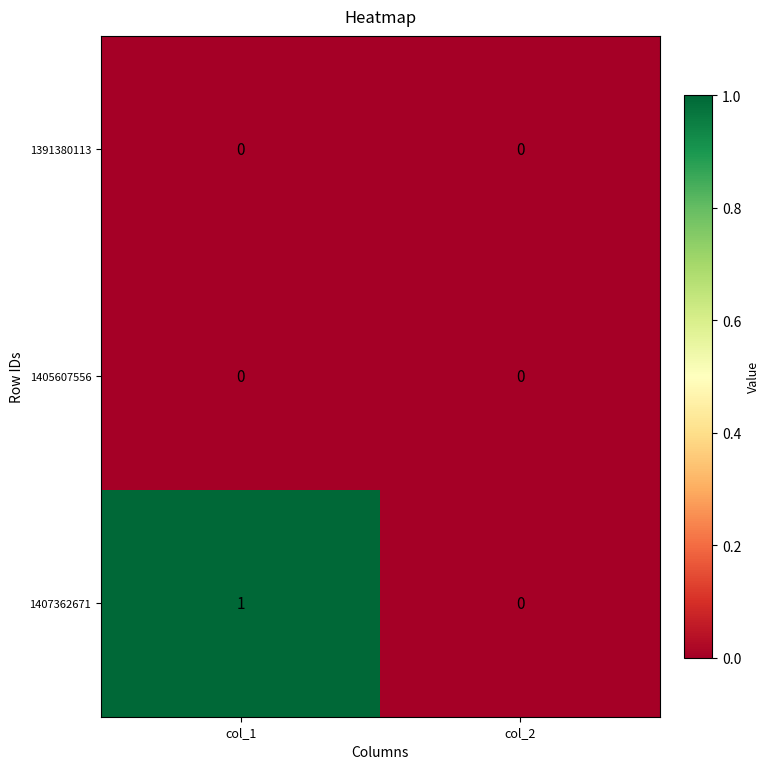

Reading left to right, transcribe all the data shown in this chart.

1391380113: 0	0
1405607556: 0	0
1407362671: 1	0